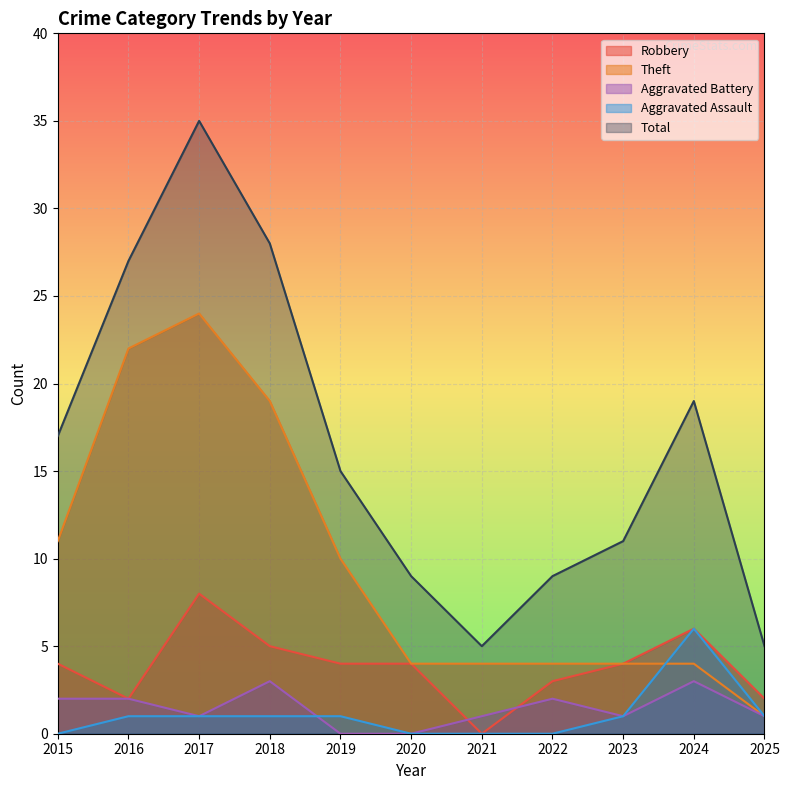

Which series has the largest total across all categories?

Total